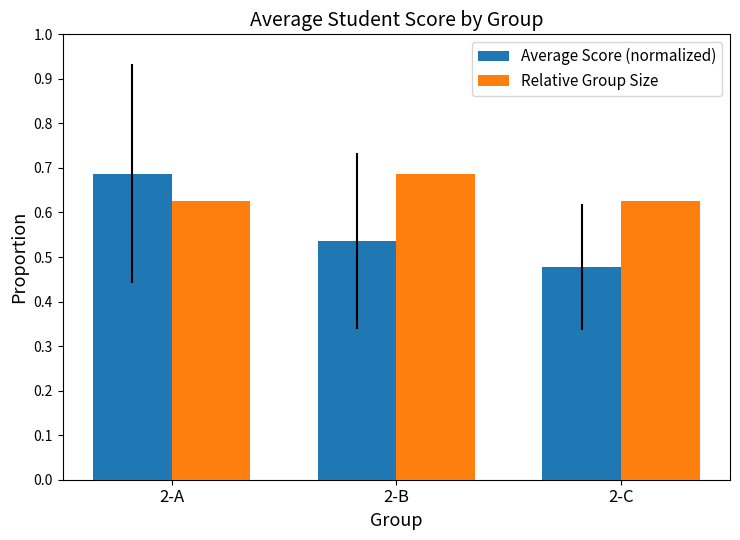

Which series has the widest spread of values?

Average Score (normalized)